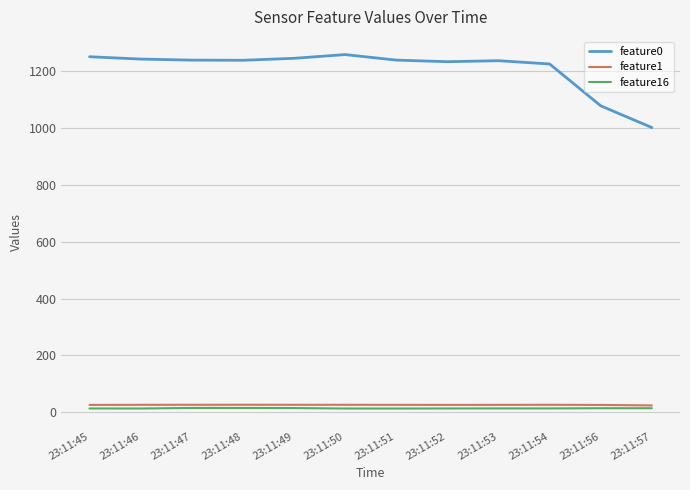

The value of feature0 at 23:11:49 is 1245.9. True or false?

True